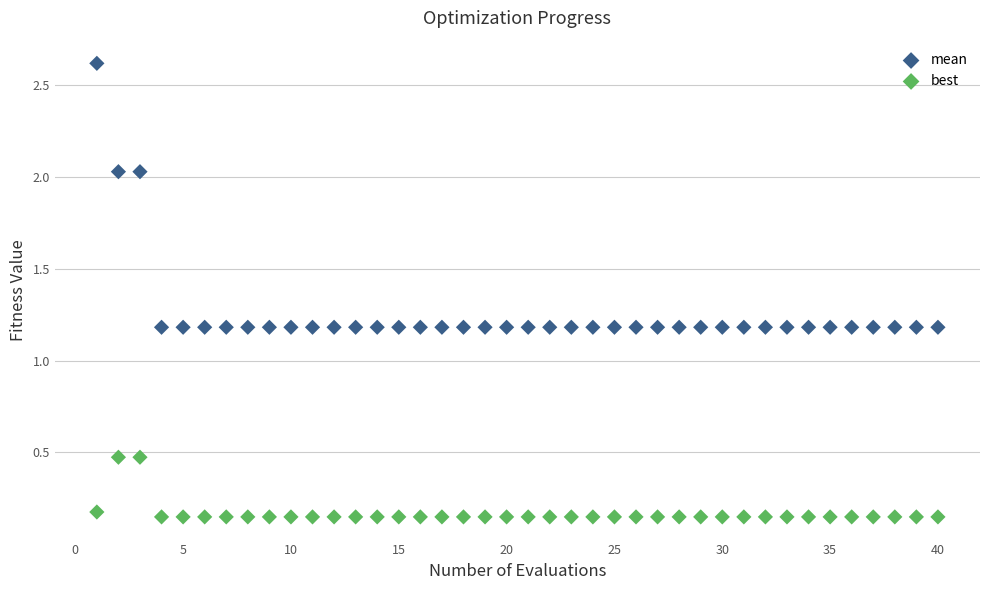

Across all data points, what is the range of X values (max minus min)?

39.0